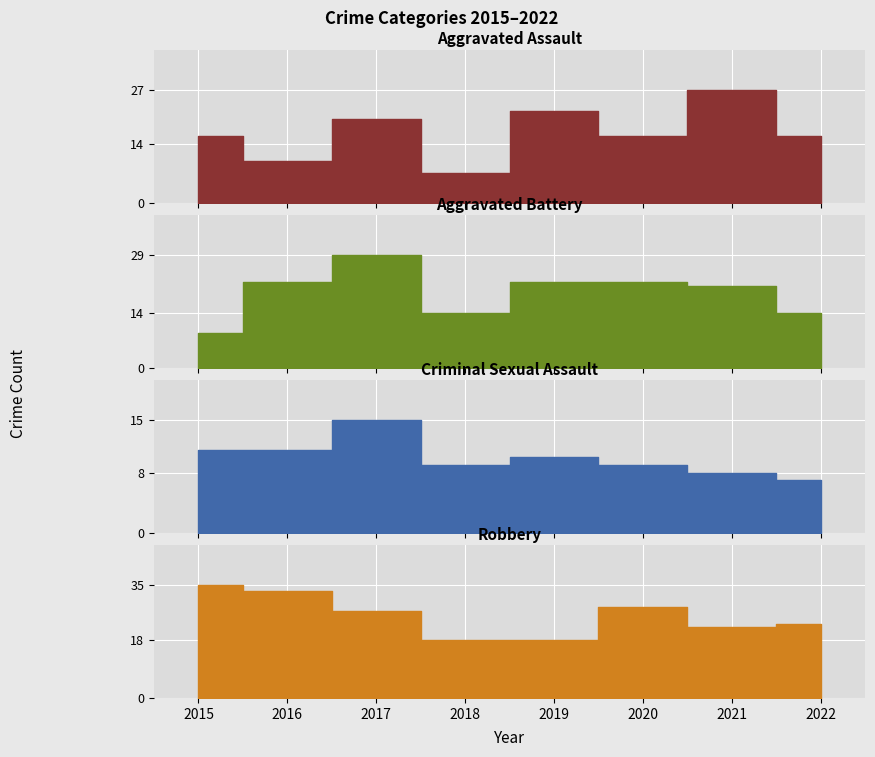

Which category has the lowest value across all series?

2018